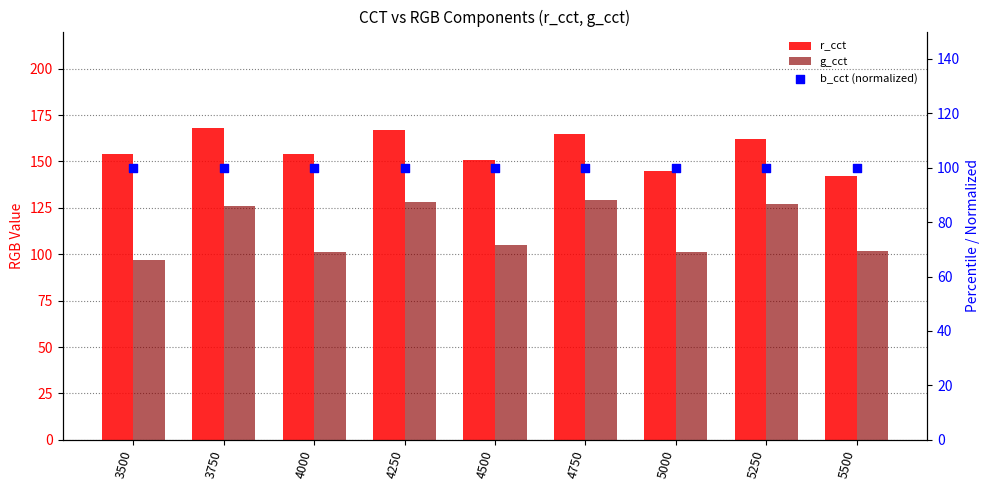

Which series has the largest total across all categories?

r_cct